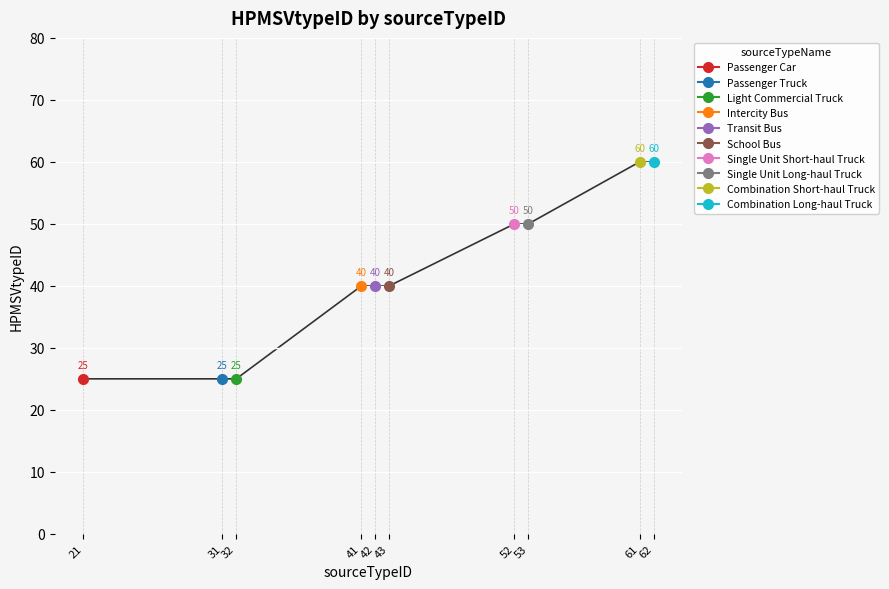

What is the value of the 8th point from the left?

50